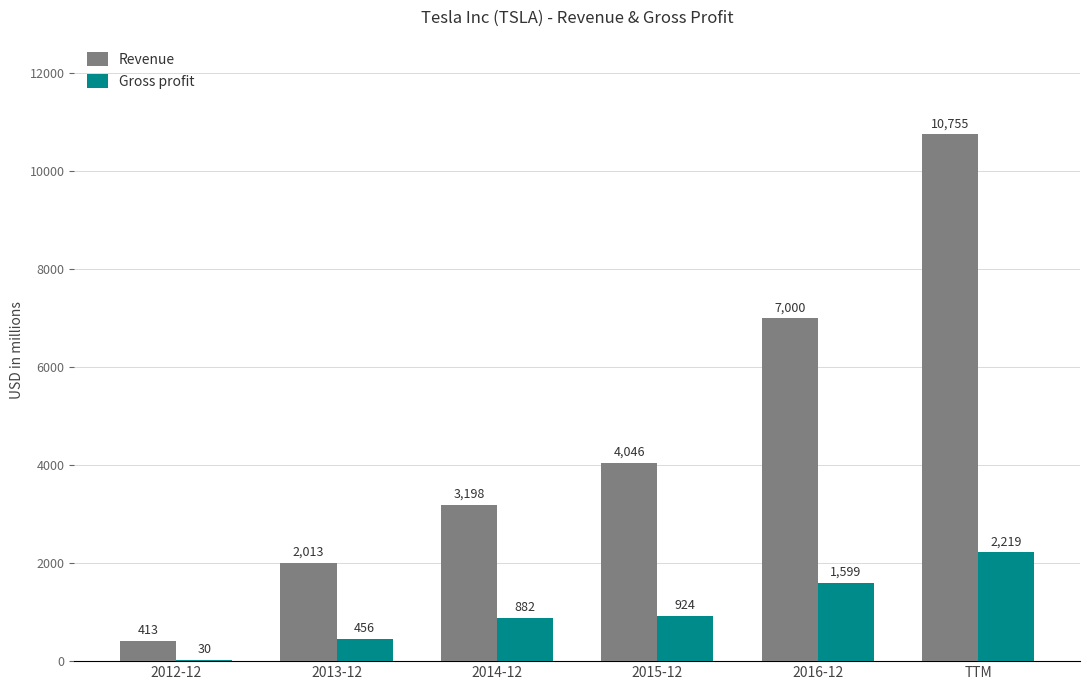

How many Revenue values are between 2013 and 7000?

4